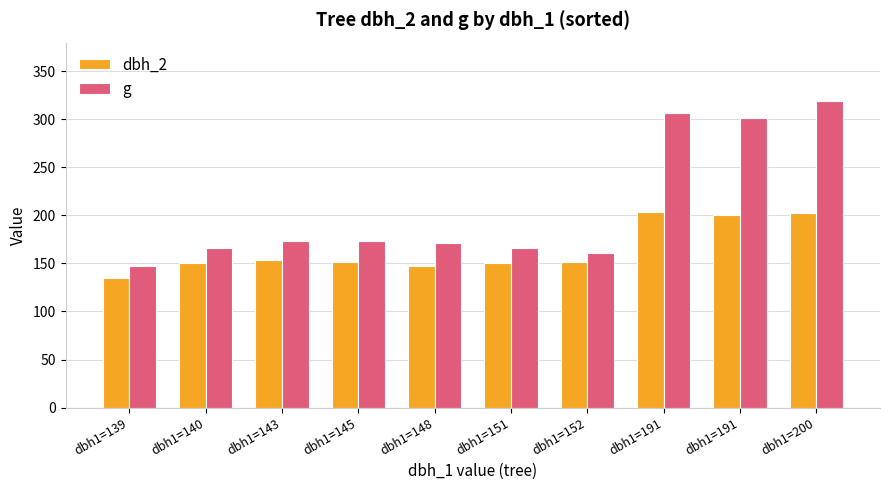

Are the bars grouped side by side (vs. stacked)?

Yes